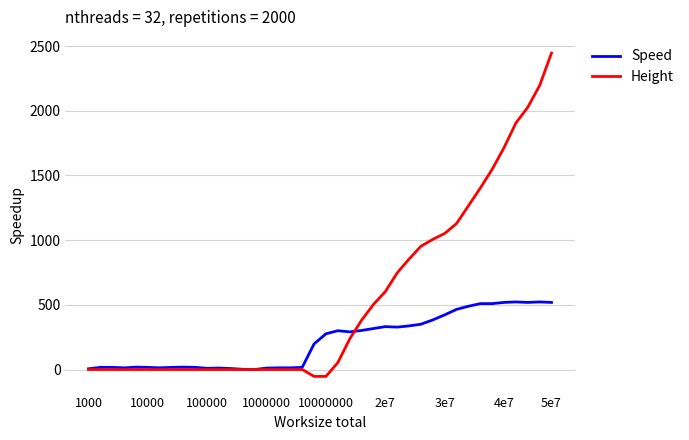

Which series has the largest total across all categories?

Height